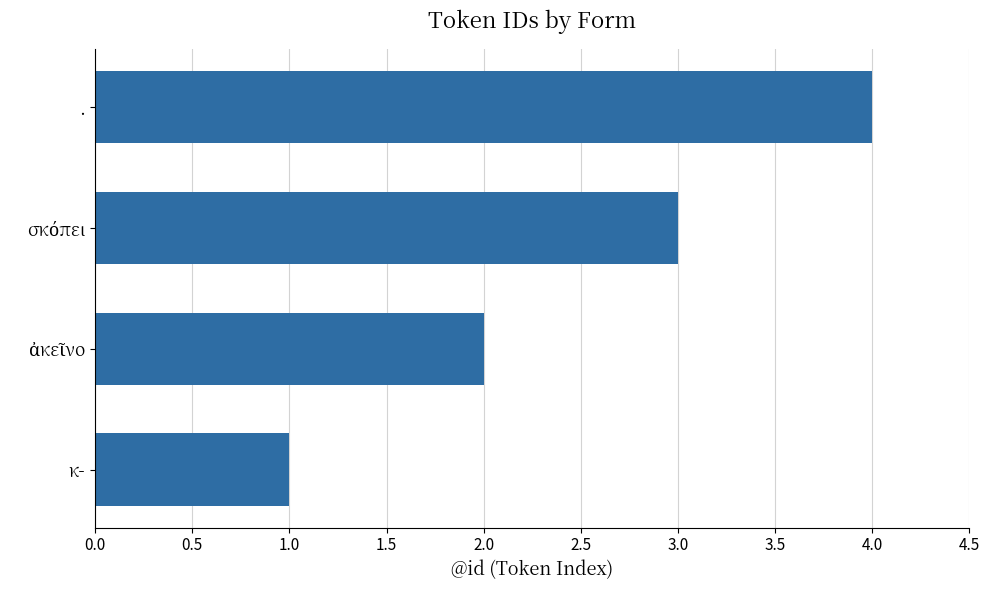

Which has a higher value, κ- or .?

.